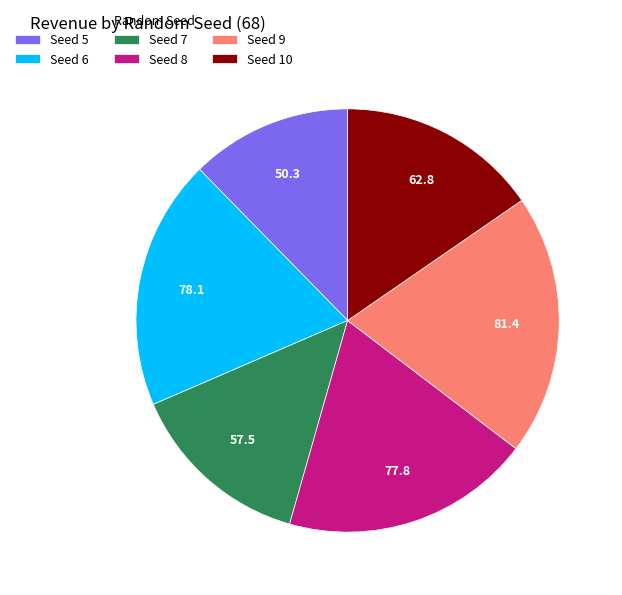

Is there a majority slice in this chart?

No